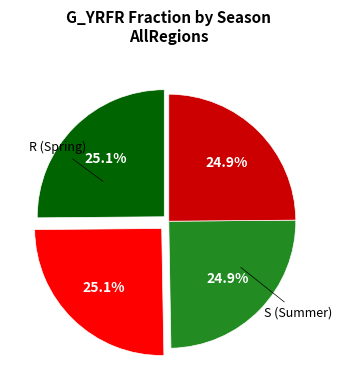

Is there any slice that represents more than half of the pie?

No